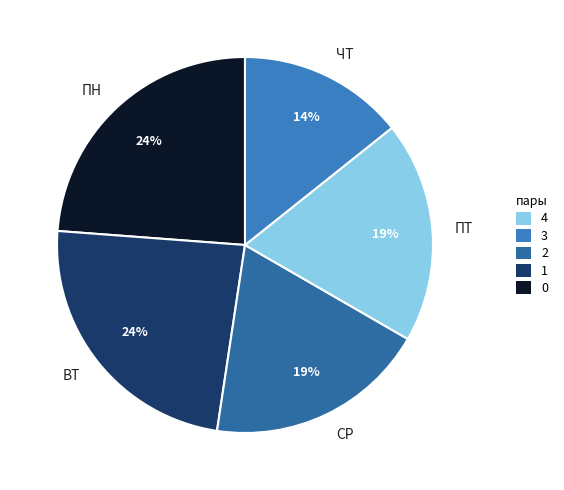

What percentage is the ПН slice, to the nearest percent?

24%